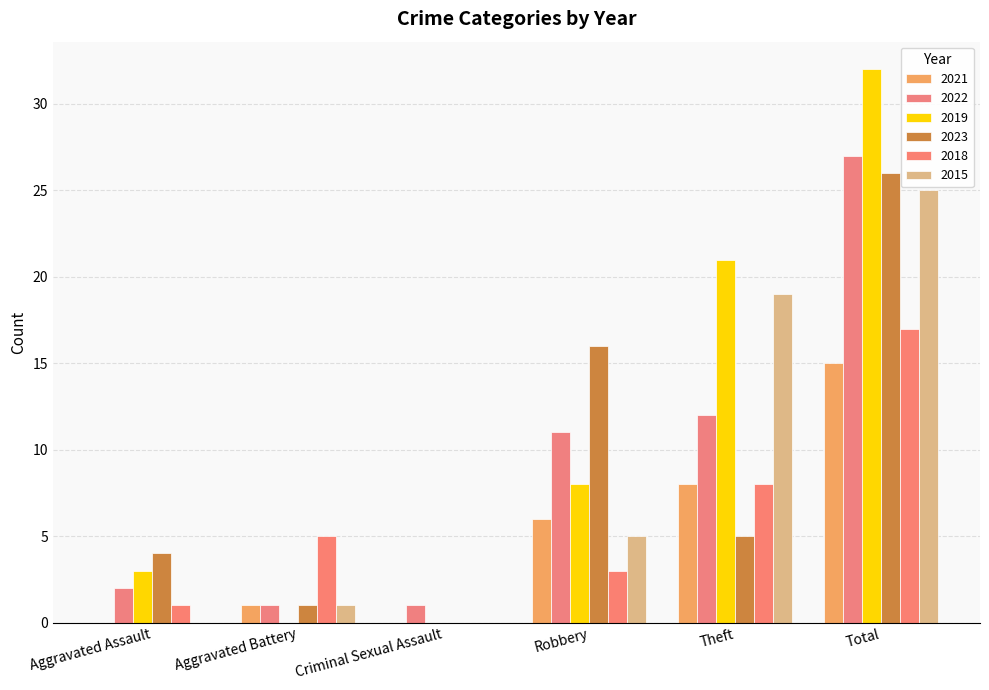

Is it true that 2021 equals 0 at Aggravated Assault?

True